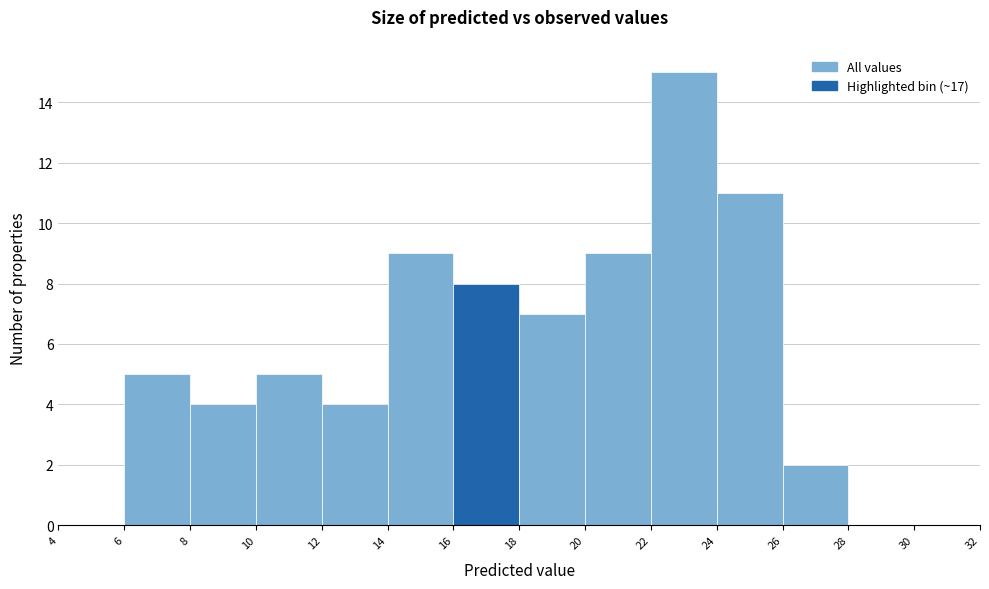

How tall is the bar that spans 6 to 8 on the x-axis? The values are not printed on the chart, so give them approximately, as read against the axis.

5